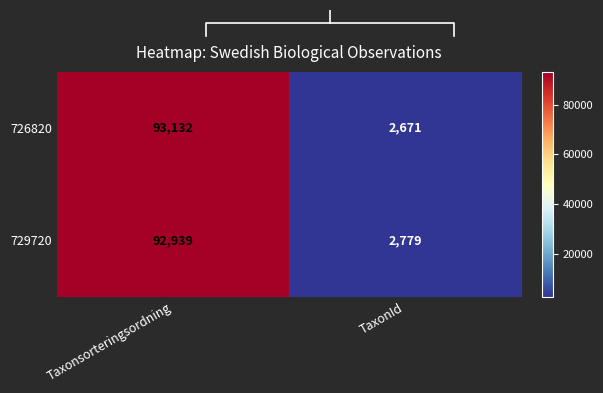

At which category does the chart reach its peak across all series?

Taxonsorteringsordning